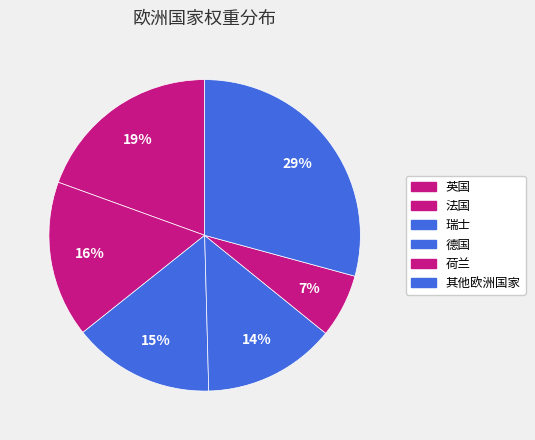

Count the number of slices in the pie.

6